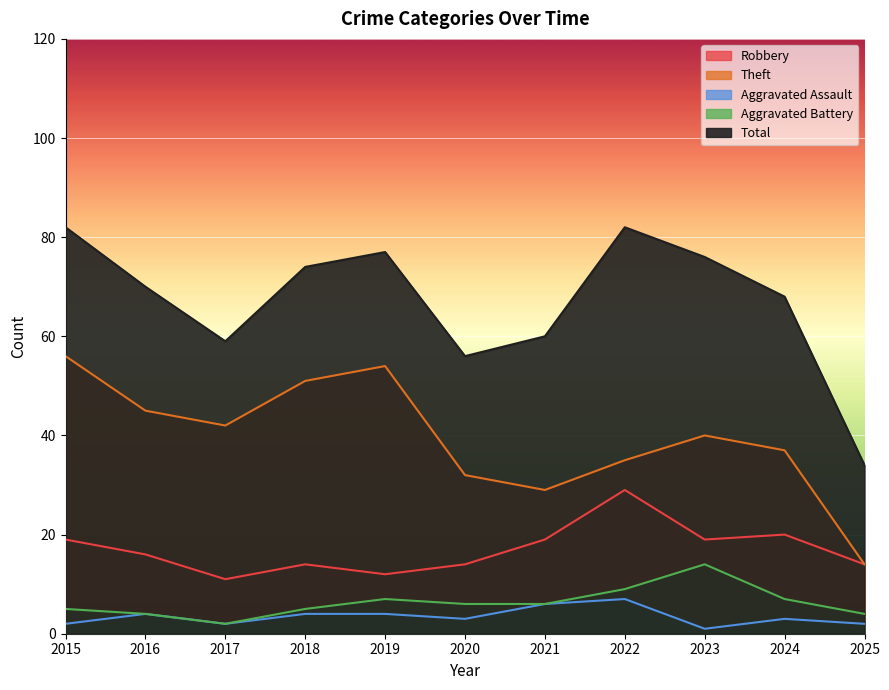

True or false: Aggravated Assault and Total cross at least once.

False